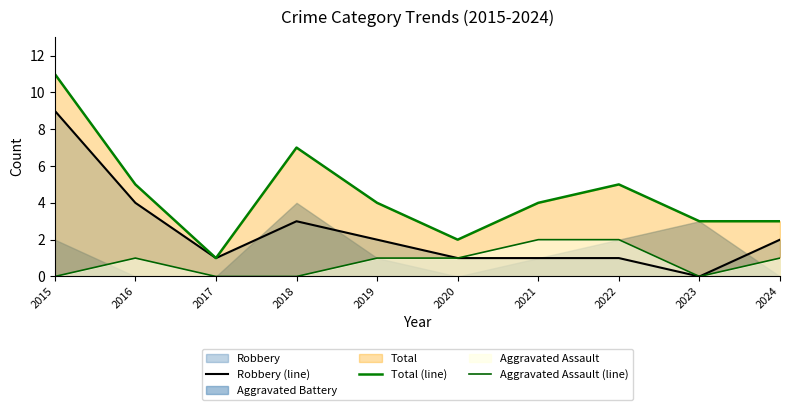

What is the value of the Total (line) point at the 3rd from the left?

1